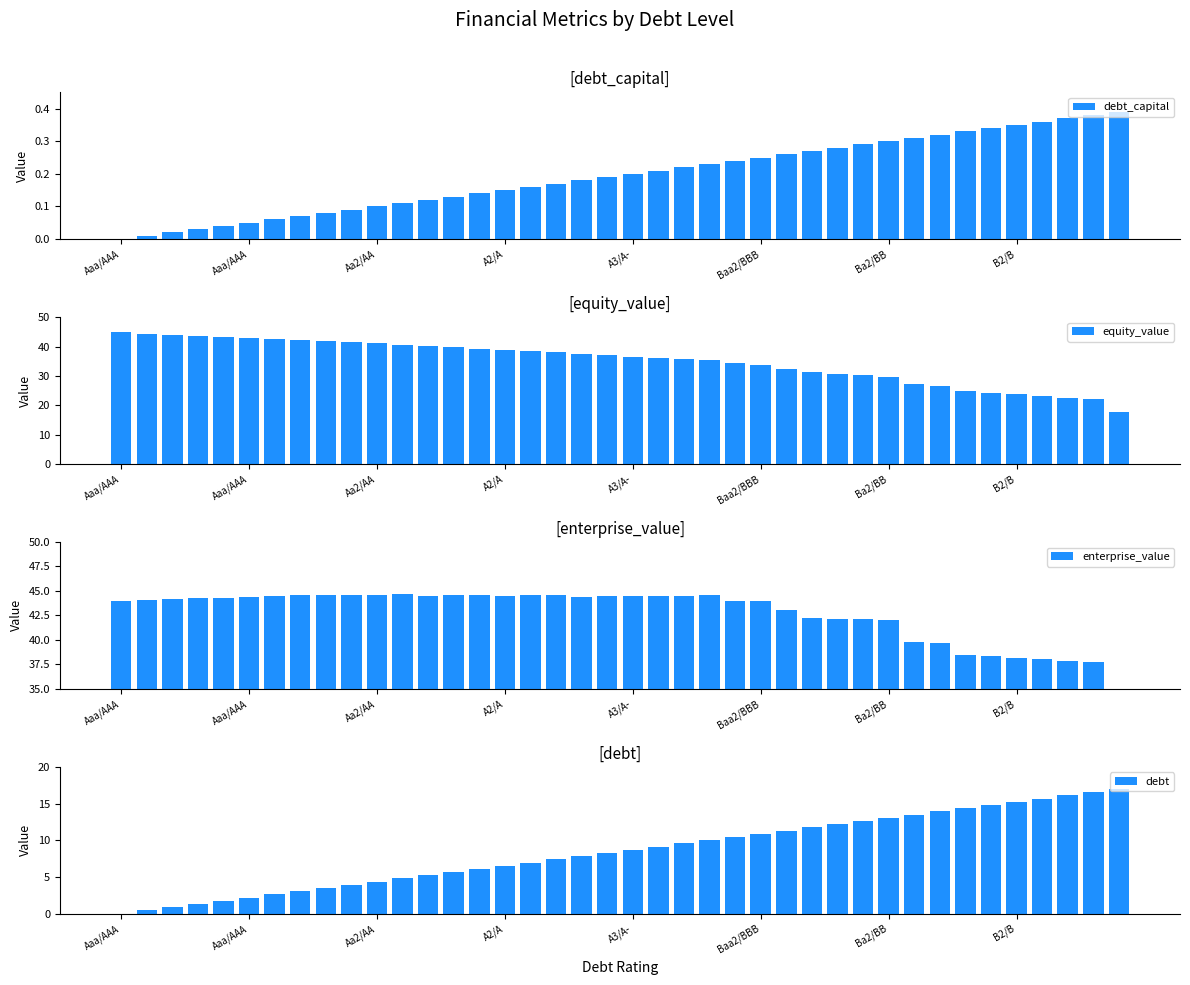

Between 27 and 12, which is larger?

27